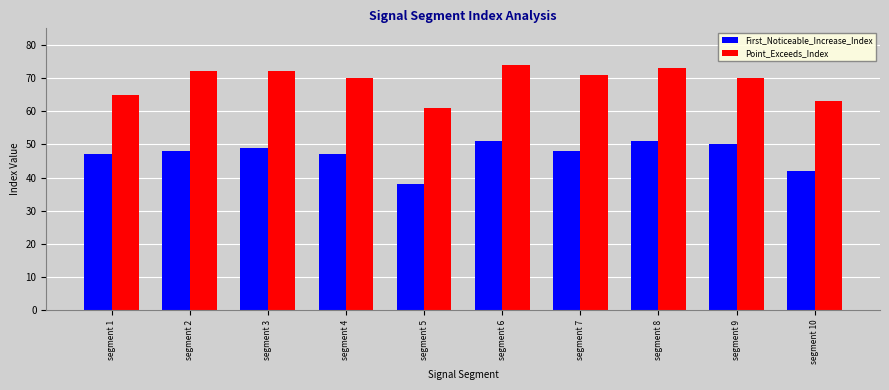

What is the difference between the First_Noticeable_Increase_Index values at segment 8 and segment 4?

4